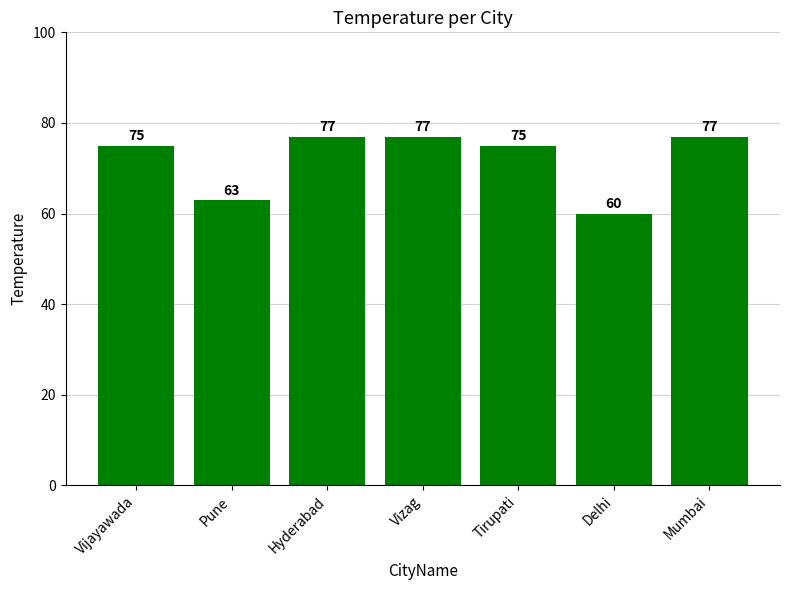

At which category does the chart reach its minimum across all series?

Delhi